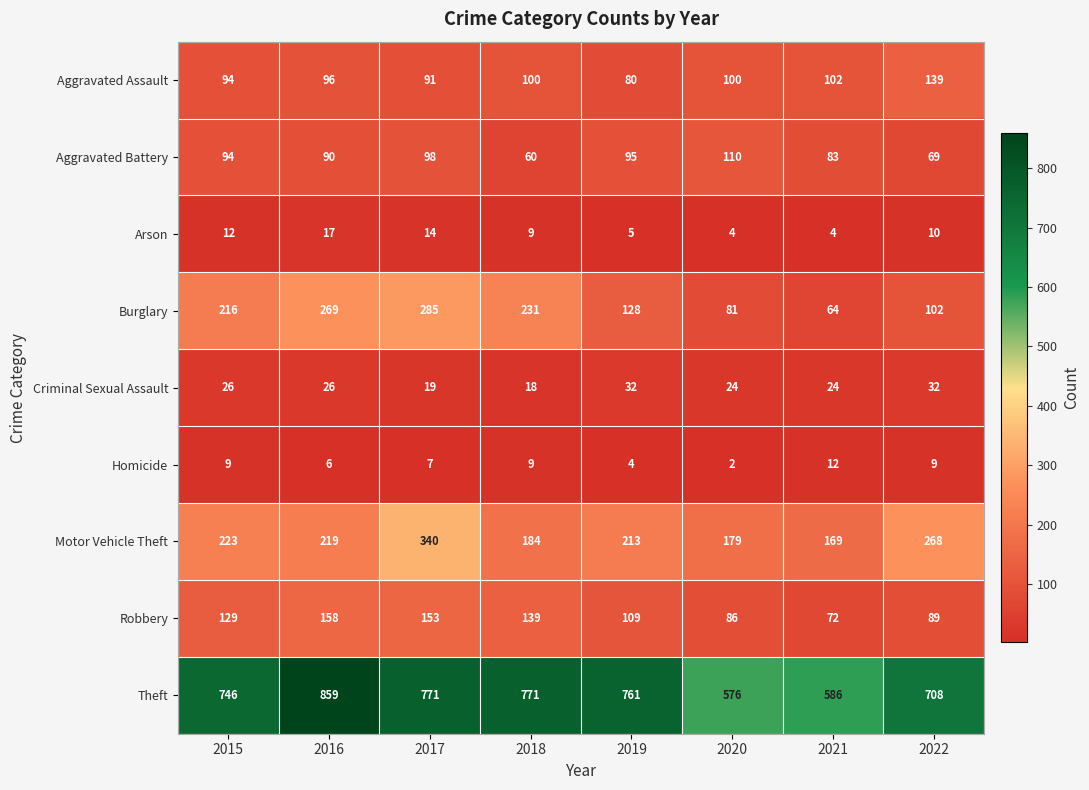

What is the sum of the Motor Vehicle Theft values at 2015 and 2020?

402